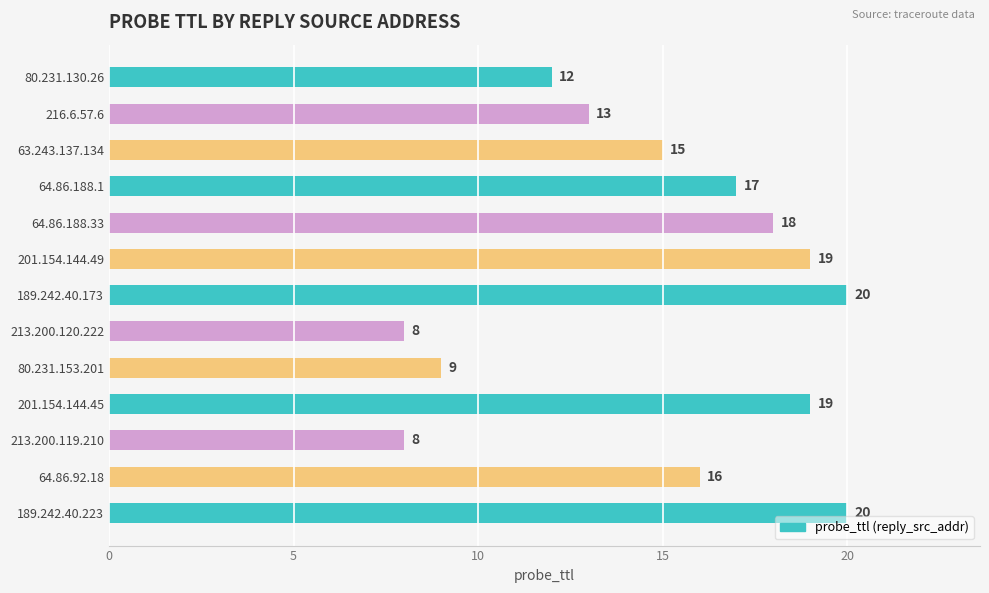

What is the sum of all values?

194